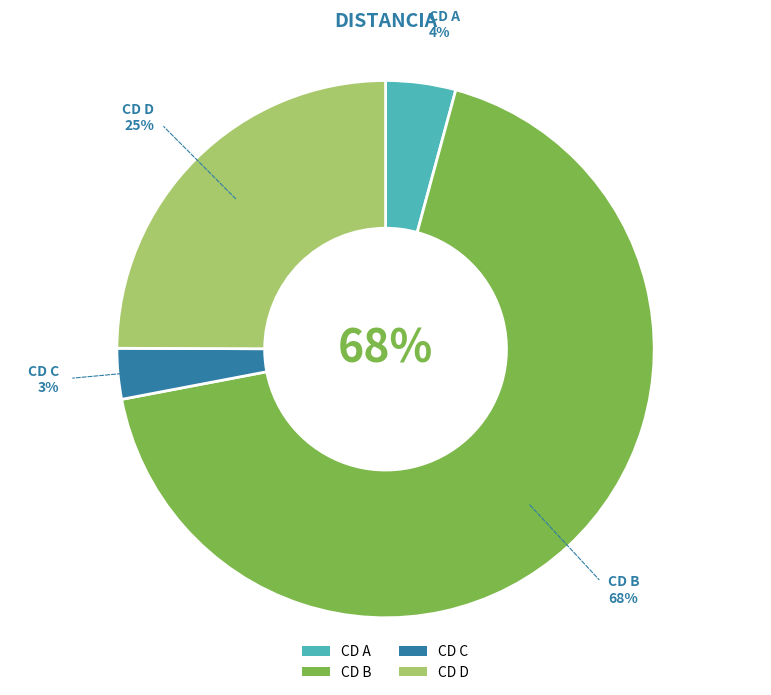

Which category has the smallest portion of the pie?

CD C